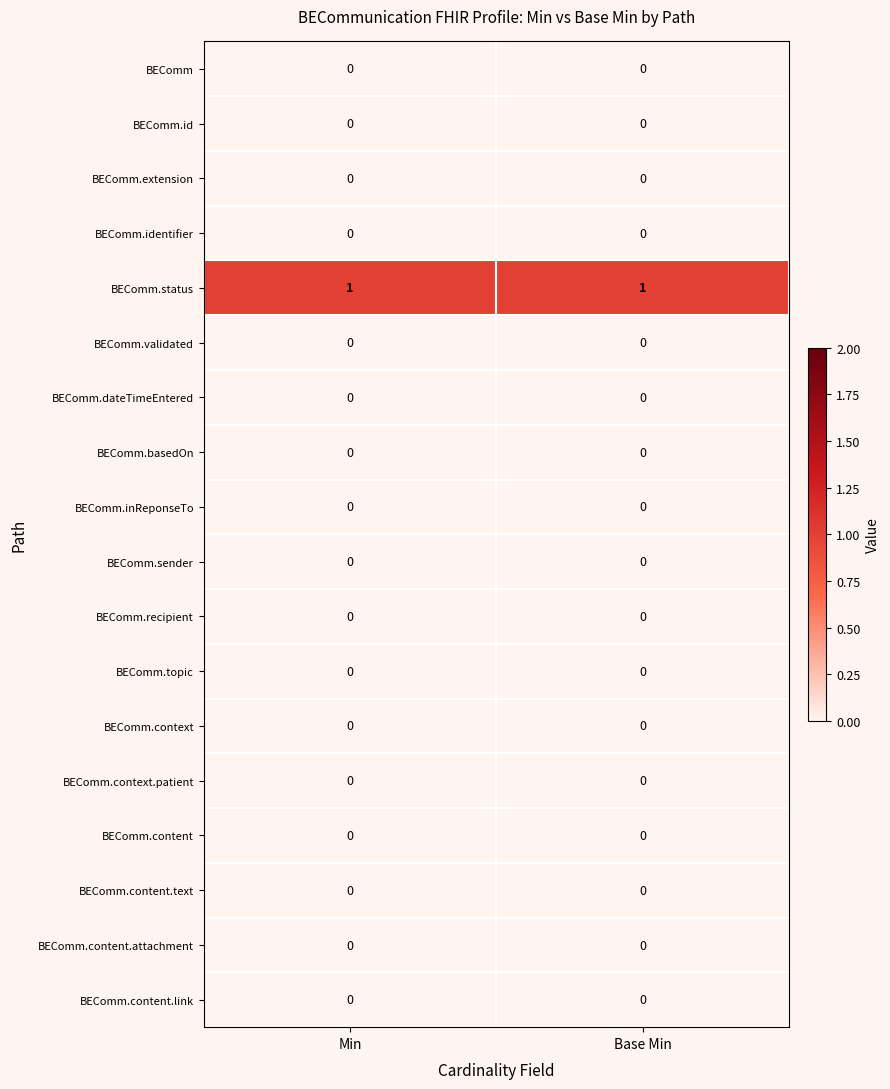

Which series has the largest total across all categories?

BEComm.status